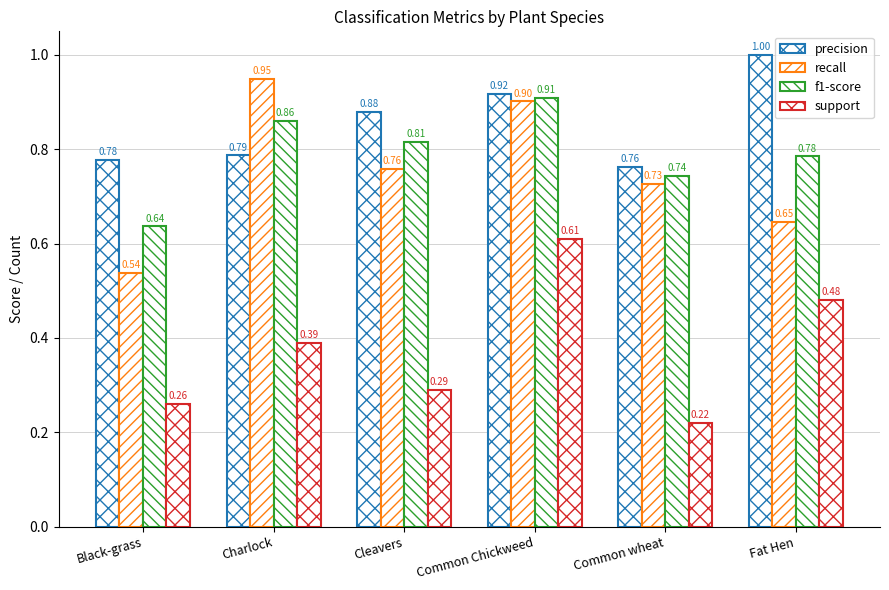

What is the sum of all support values?

2.2